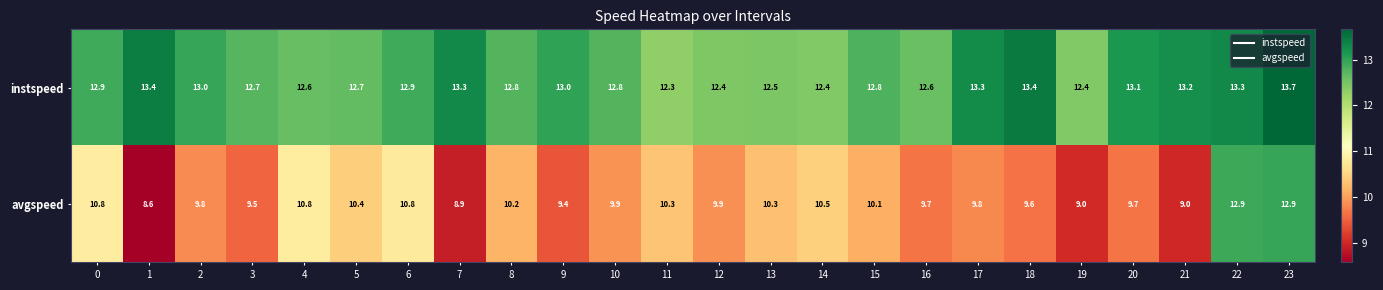

What is the sum of the instspeed values at 21 and 1?

26.6